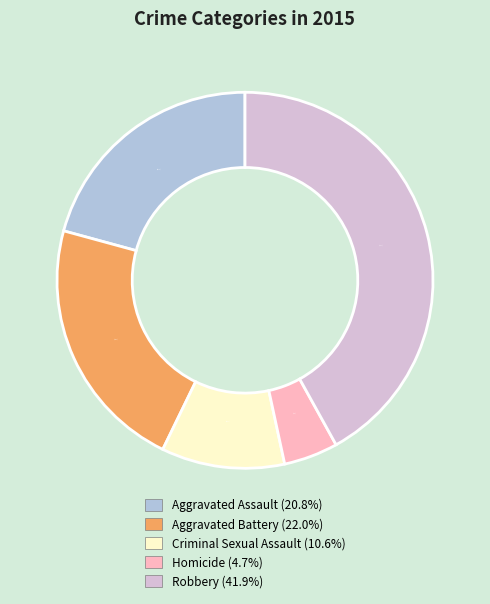

To the nearest percent, what is the difference between the Criminal Sexual Assault and Aggravated Battery slice percentages?

11%